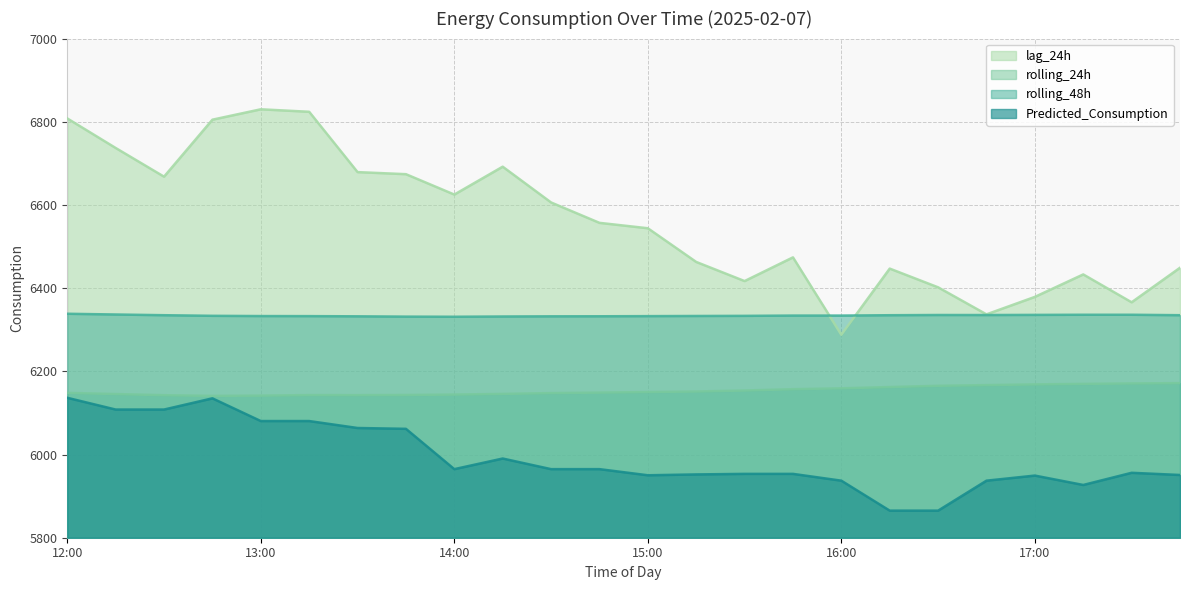

True or false: rolling_24h has more than 1 interior local peaks.

False